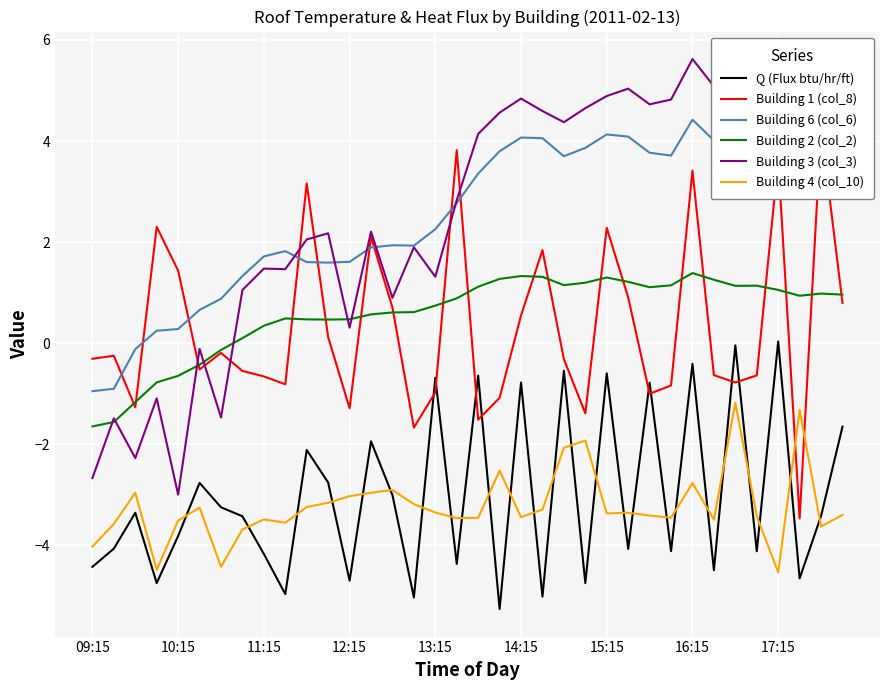

True or false: Building 4 (col_10) has more than 2 interior local peaks.

True